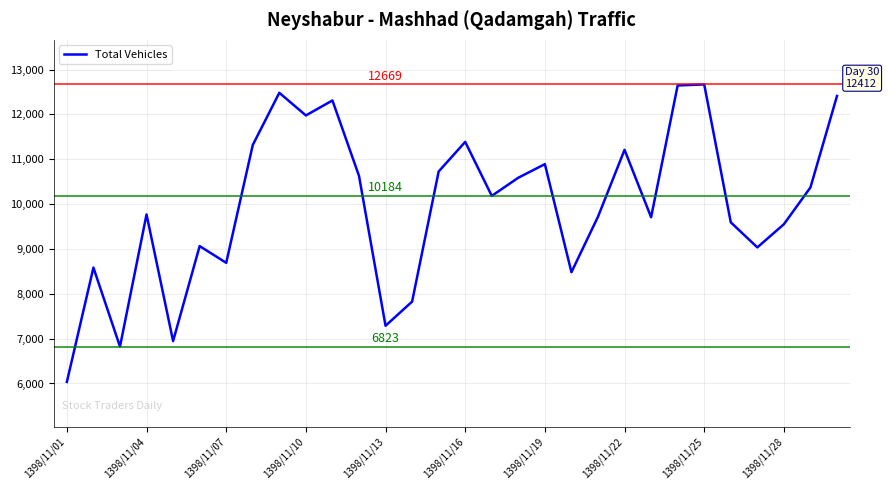

Count the number of categories in the chart.

30